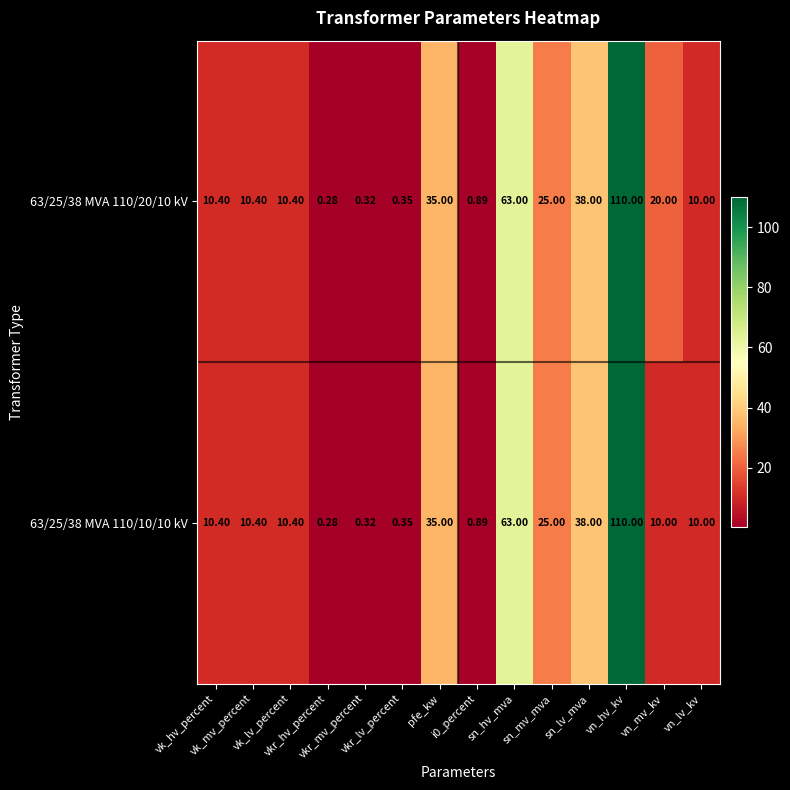

Reading left to right, list all the values displayed in this chart.

63/25/38 MVA 110/20/10 kV: vk_hv_percent=10.4	vk_mv_percent=10.4	vk_lv_percent=10.4	vkr_hv_percent=0.3	vkr_mv_percent=0.3	vkr_lv_percent=0.3	pfe_kw=35.0	i0_percent=0.9	sn_hv_mva=63.0	sn_mv_mva=25.0	sn_lv_mva=38.0	vn_hv_kv=110.0	vn_mv_kv=20.0	vn_lv_kv=10.0
63/25/38 MVA 110/10/10 kV: vk_hv_percent=10.4	vk_mv_percent=10.4	vk_lv_percent=10.4	vkr_hv_percent=0.3	vkr_mv_percent=0.3	vkr_lv_percent=0.3	pfe_kw=35.0	i0_percent=0.9	sn_hv_mva=63.0	sn_mv_mva=25.0	sn_lv_mva=38.0	vn_hv_kv=110.0	vn_mv_kv=10.0	vn_lv_kv=10.0